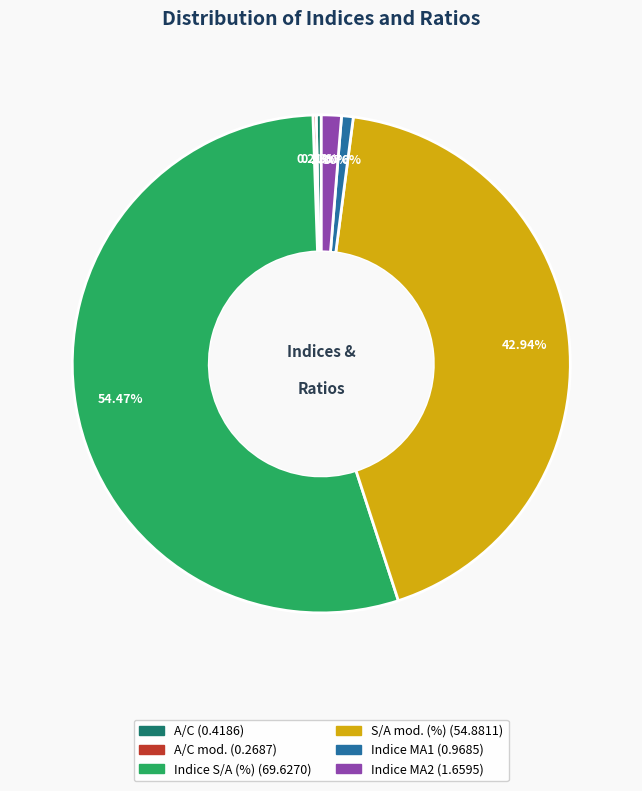

Is there any slice that represents more than half of the pie?

Yes